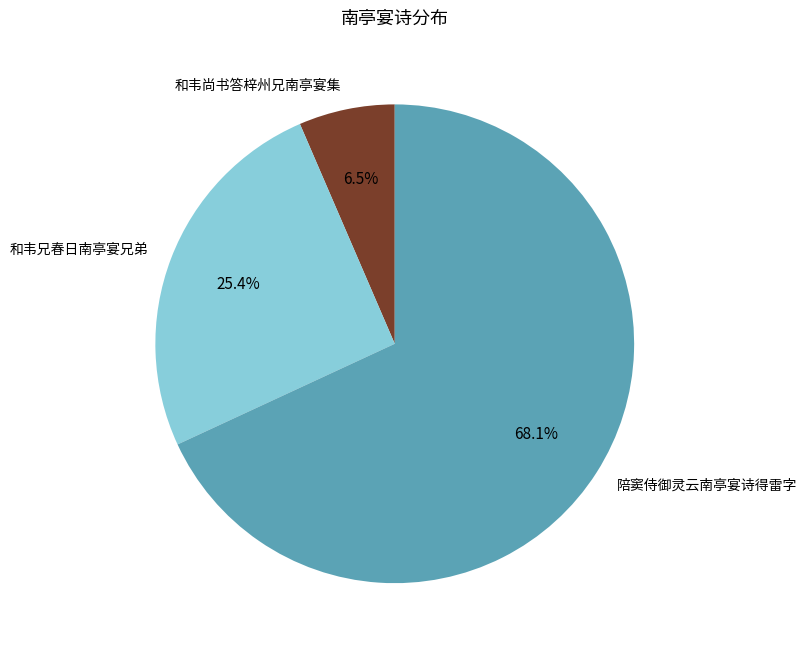

To the nearest percent, what is the difference between the 和韦尚书答梓州兄南亭宴集 and 和韦兄春日南亭宴兄弟 slice percentages?

19%